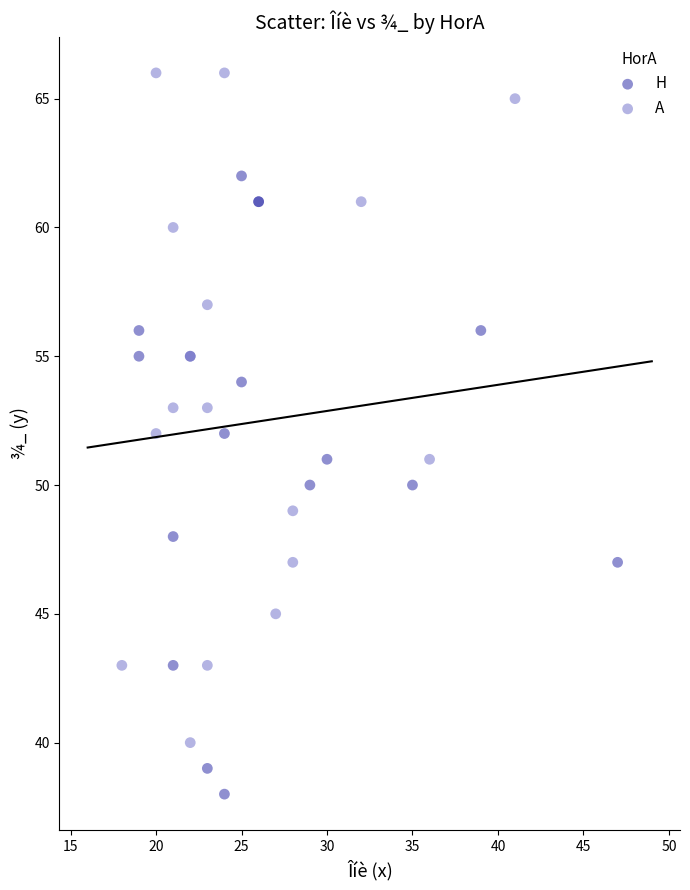

Which series contains the lowest Y value?

H